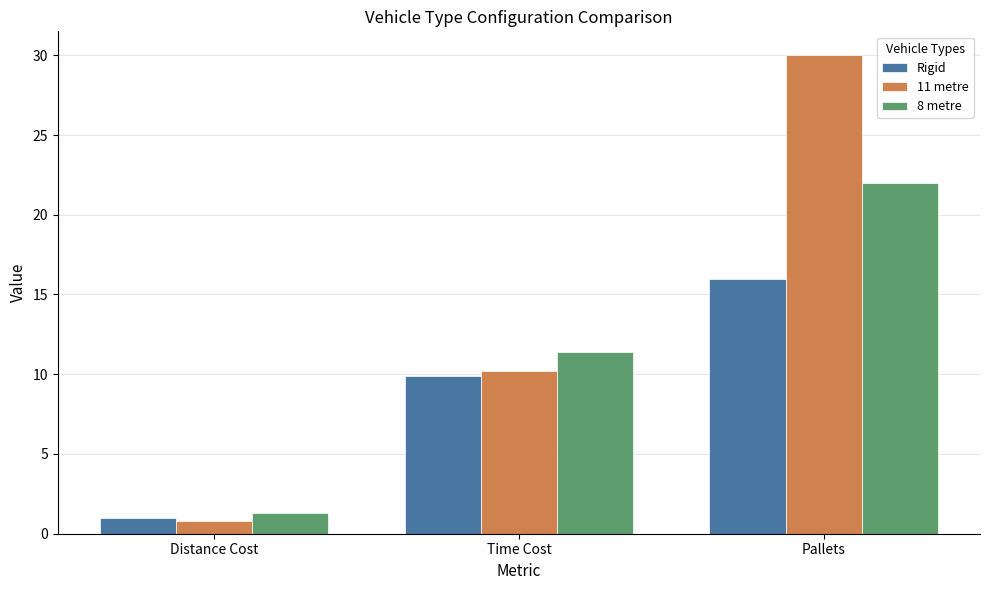

List the series in order of their peak value, lowest first.

Rigid, 8 metre, 11 metre